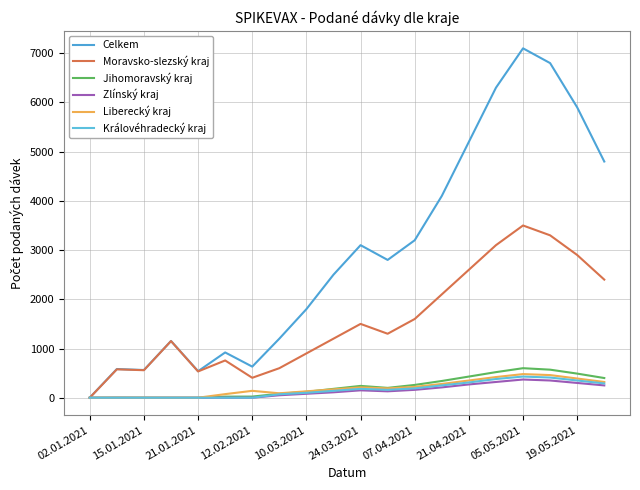

At which category is the sum across all series the highest?

05.05.2021